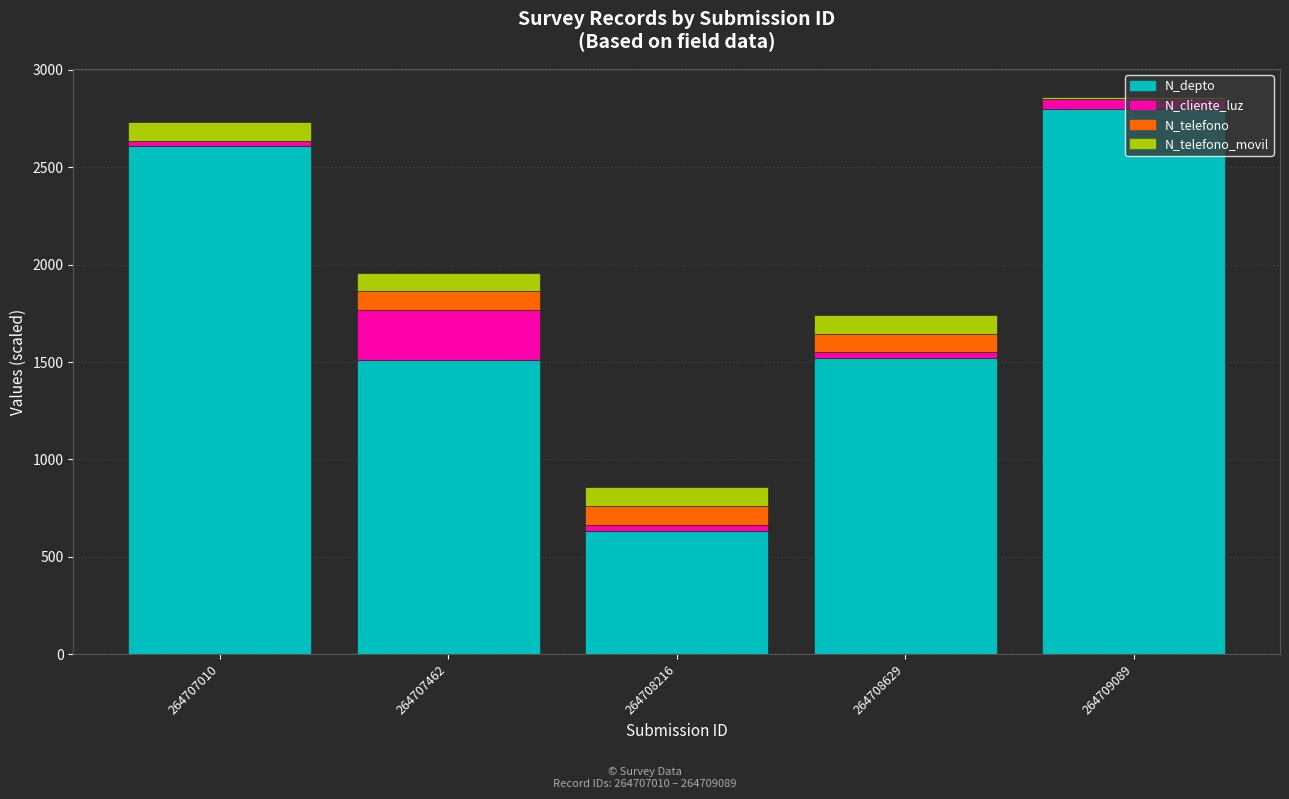

What is the maximum value for N_depto?

2800.0